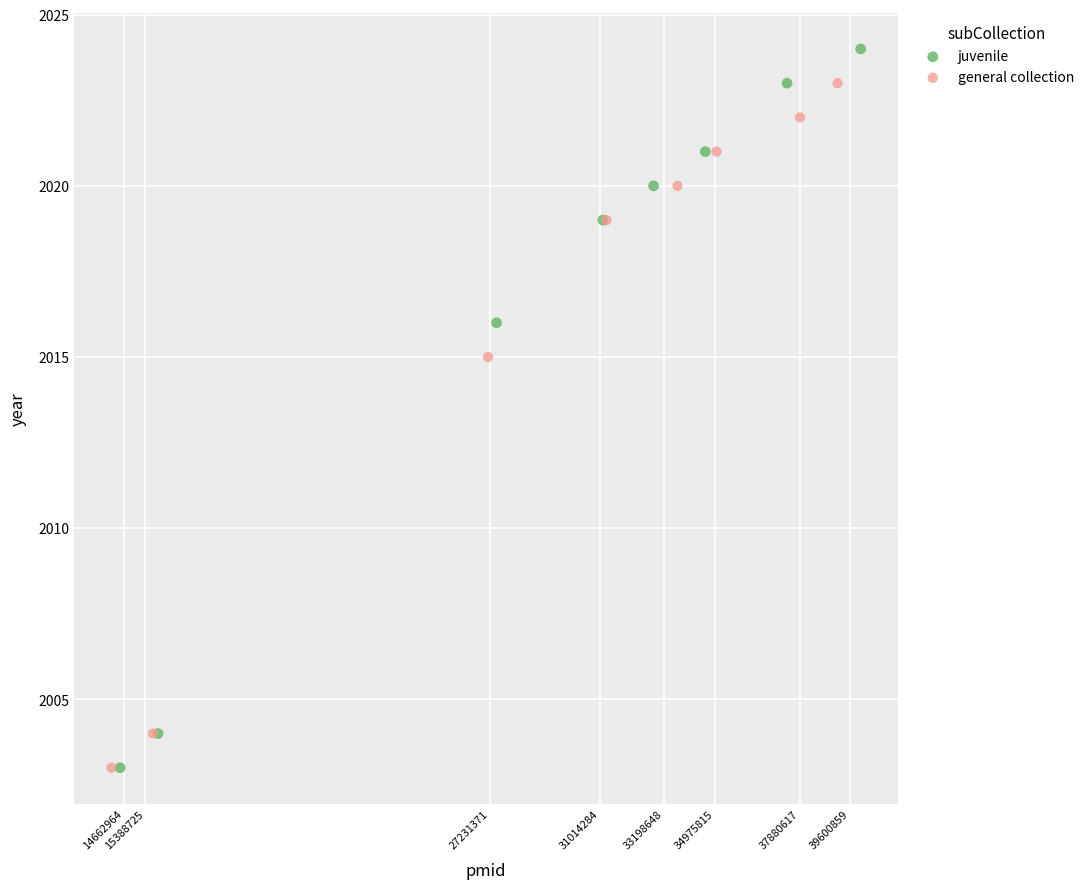

Which series has the widest spread of Y values?

juvenile